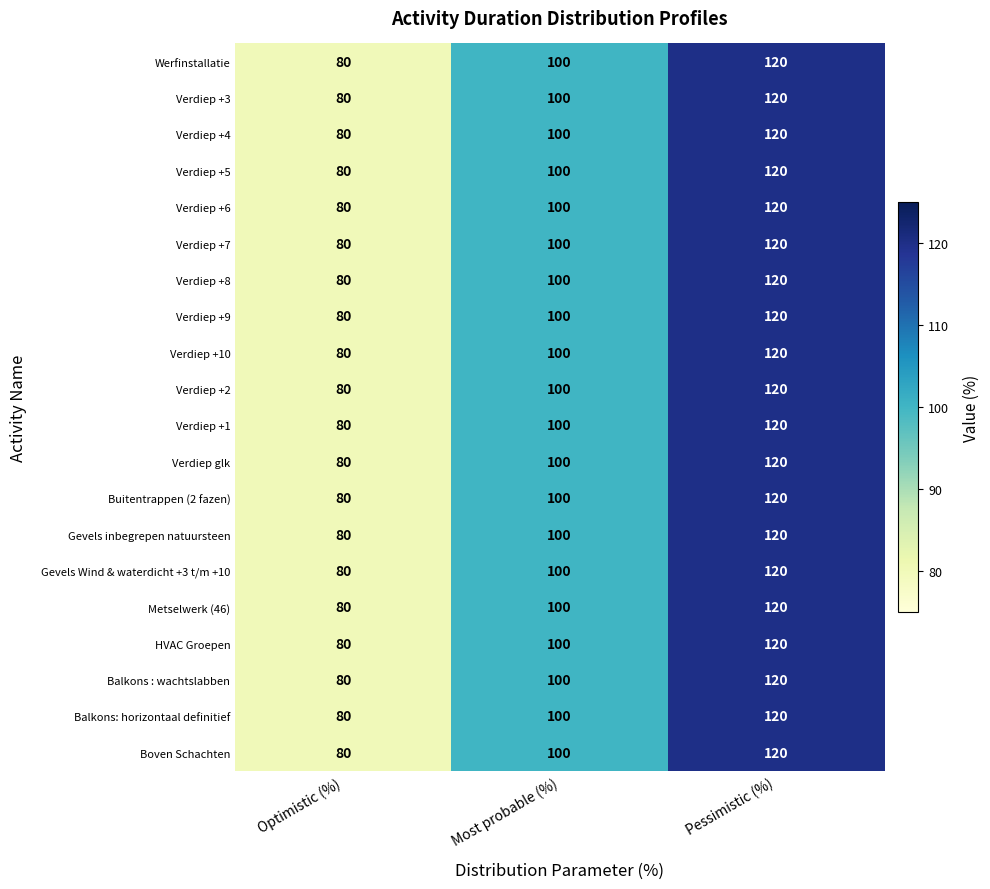

Rank the categories by Verdiep +5 value from highest to lowest.

Pessimistic (%), Most probable (%), Optimistic (%)